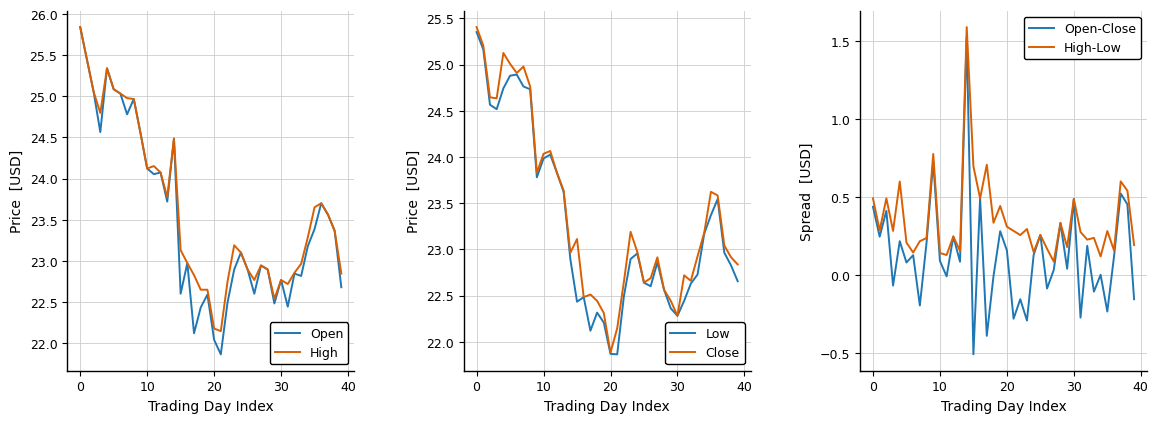

What is the label of the 32nd point from the left?

31